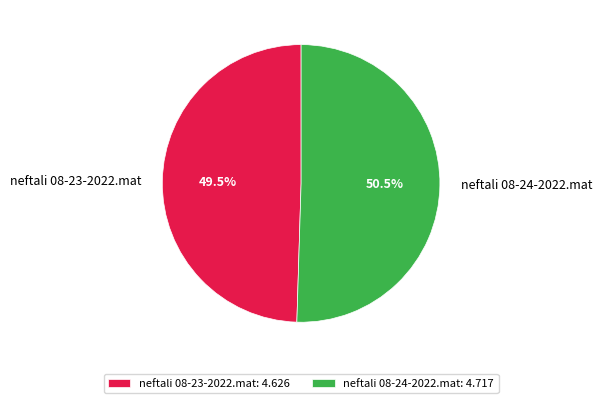

Between neftali 08-23-2022.mat and neftali 08-24-2022.mat, which is larger?

neftali 08-24-2022.mat